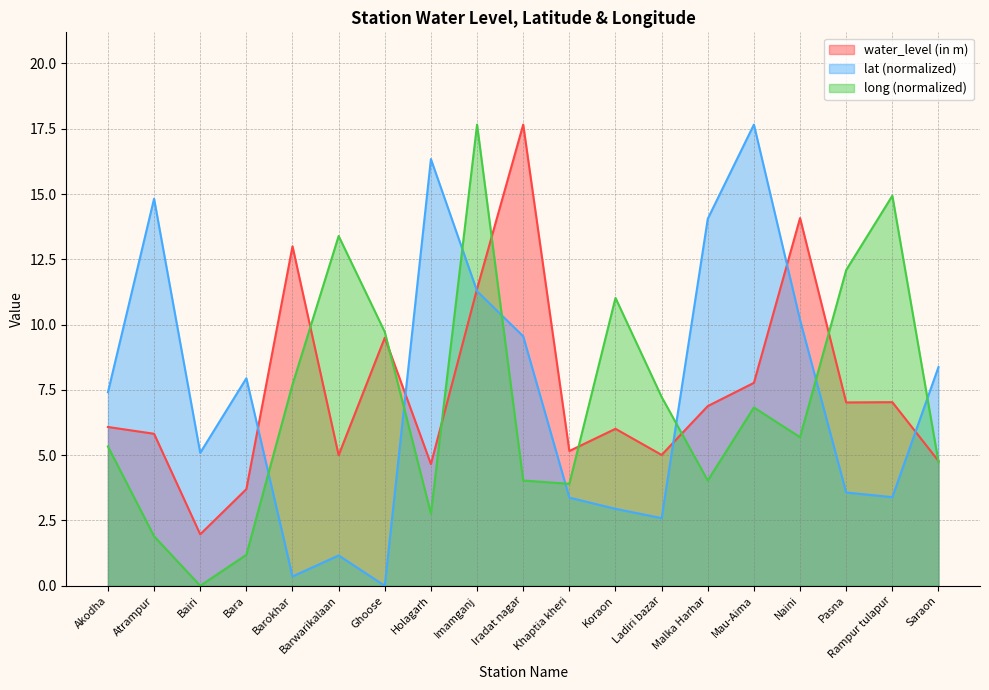

In long, how many points are lower than both neighbors (excluding endpoints)?

5